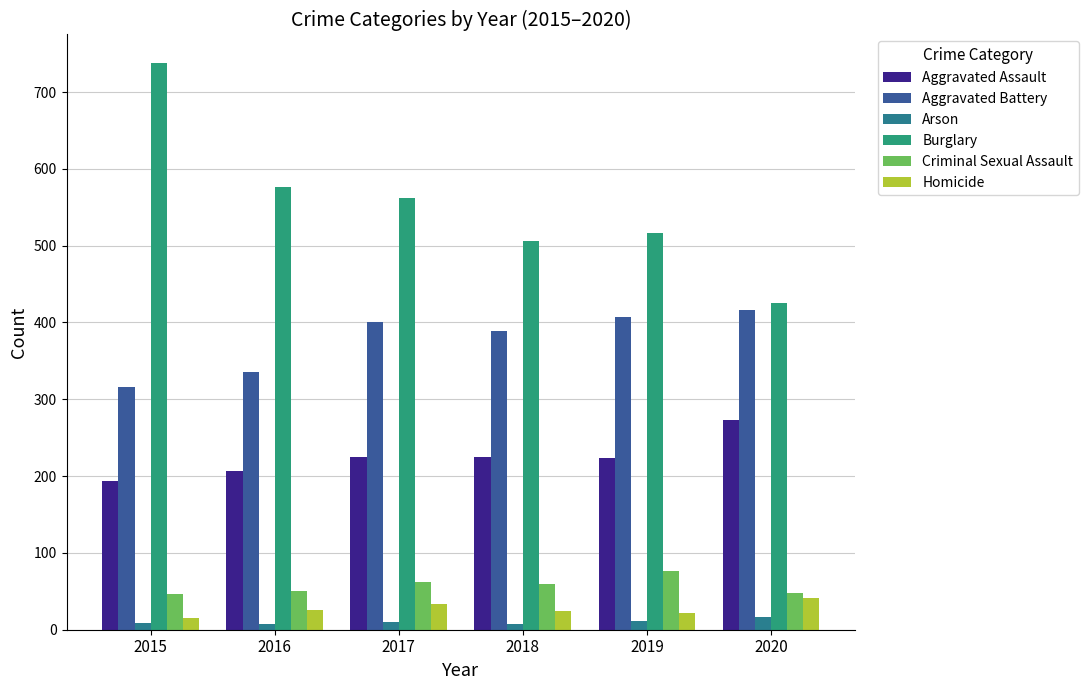

What is the total value across all series at 2020?

1220